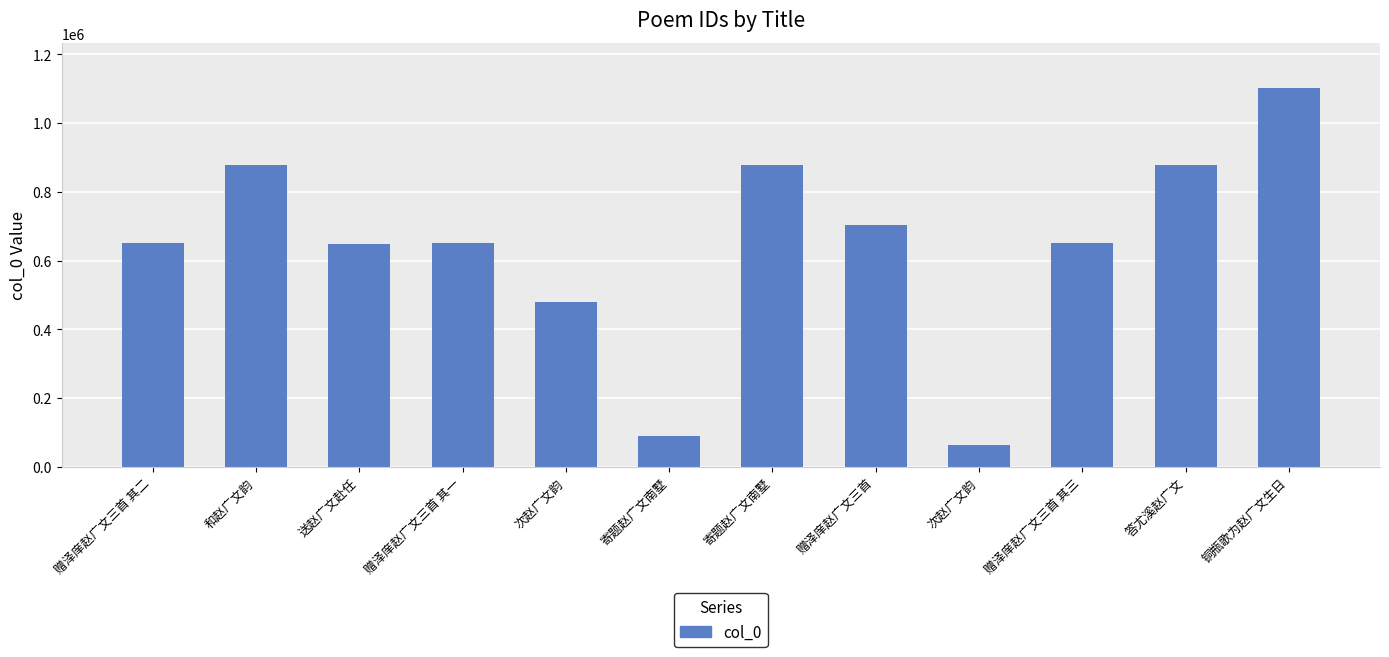

What is the sum of all values?

7672359